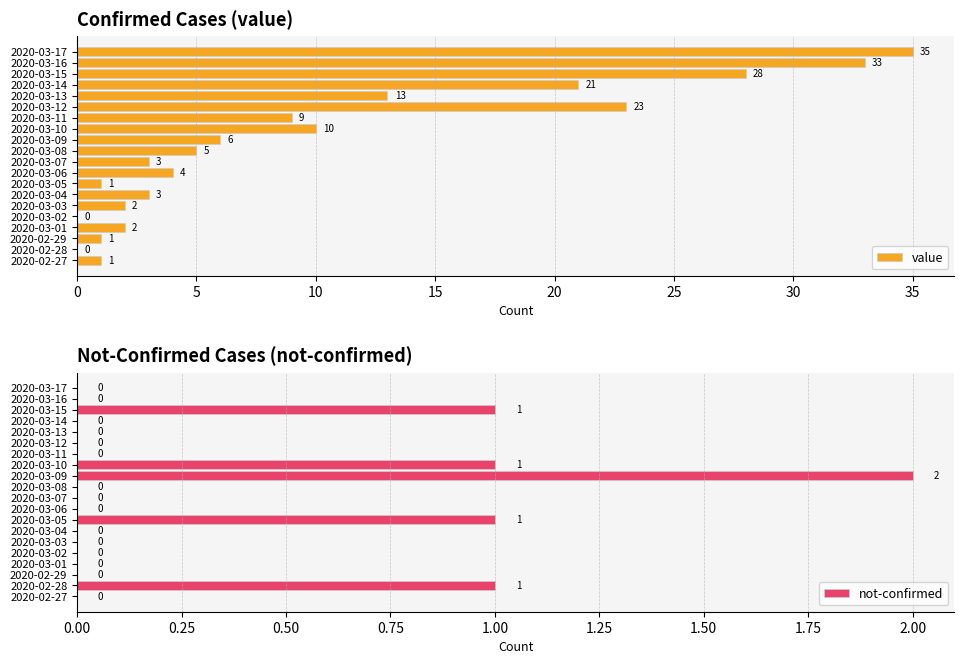

At how many categories does at least one series exceed 13?

5